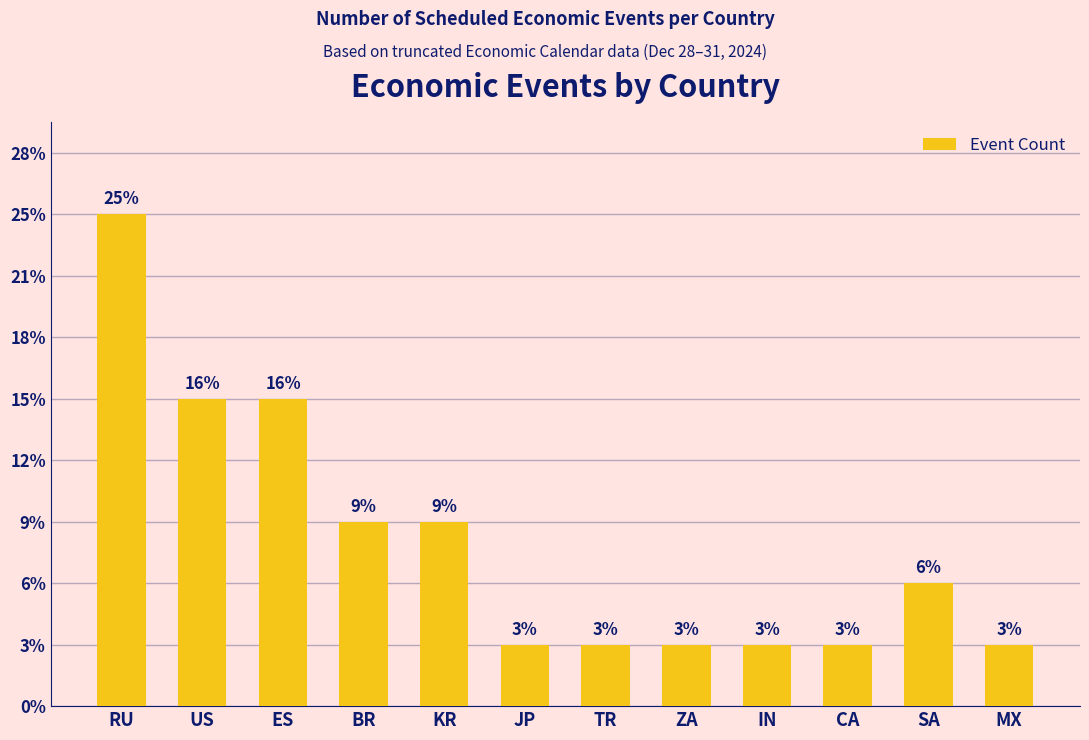

Which label corresponds to the smallest value in the chart?

JP